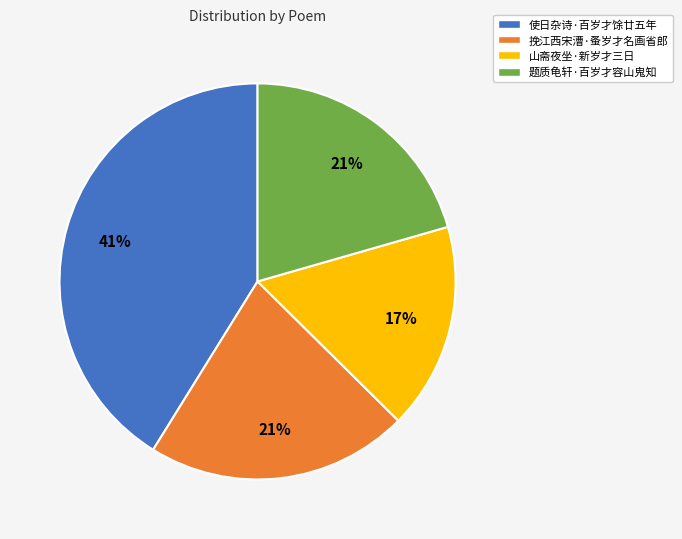

Count the number of slices in the pie.

4